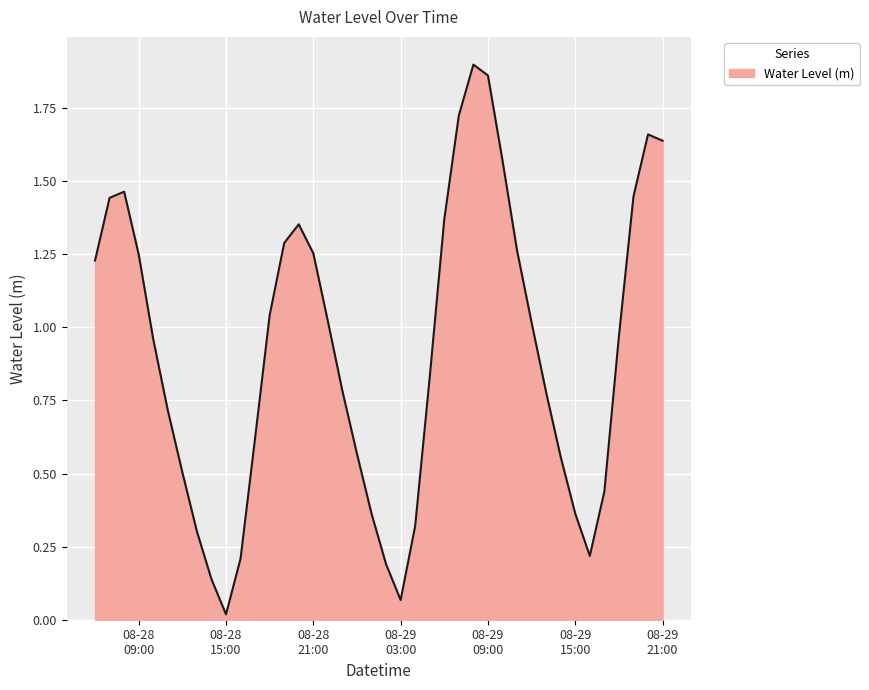

How many lines are shown in the chart?

1